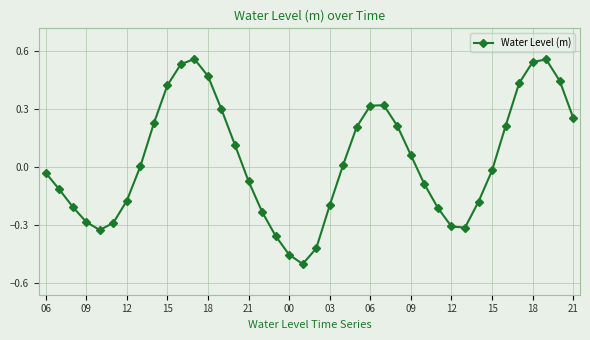

What is the sum of all values?

1.4